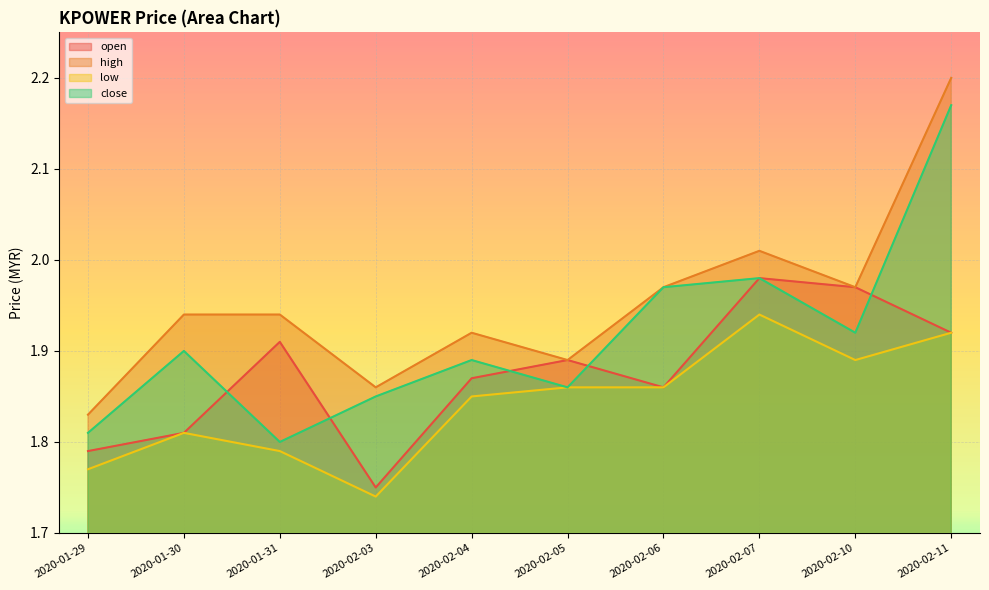

What is the total value across all series at 2020-02-11?

8.2